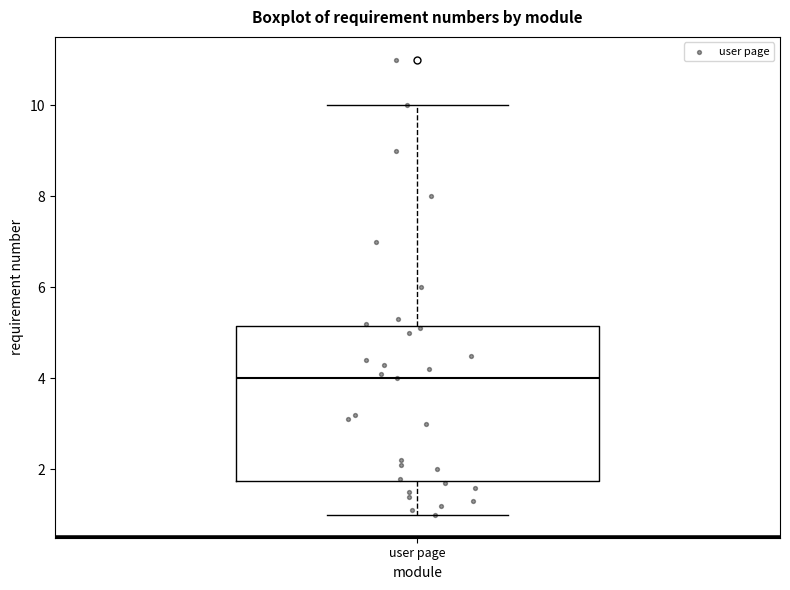

Where does the upper whisker of the box for user page end on the y-axis? The values are not printed on the chart, so give them approximately, as read against the axis.

10.0